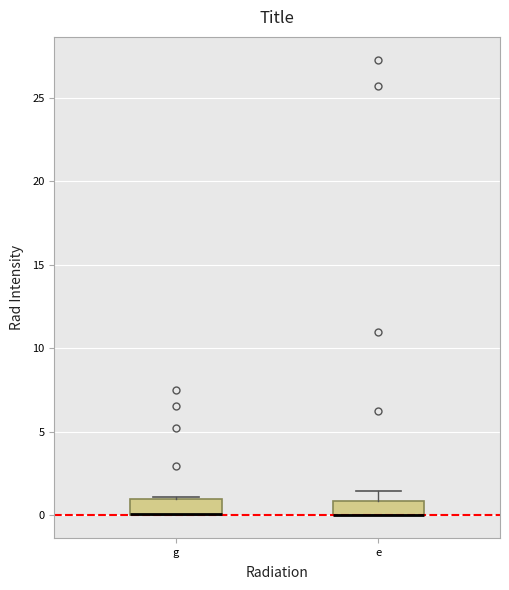

Where is the upper edge of the box for e on the y-axis? The values are not printed on the chart, so give them approximately, as read against the axis.

1.0